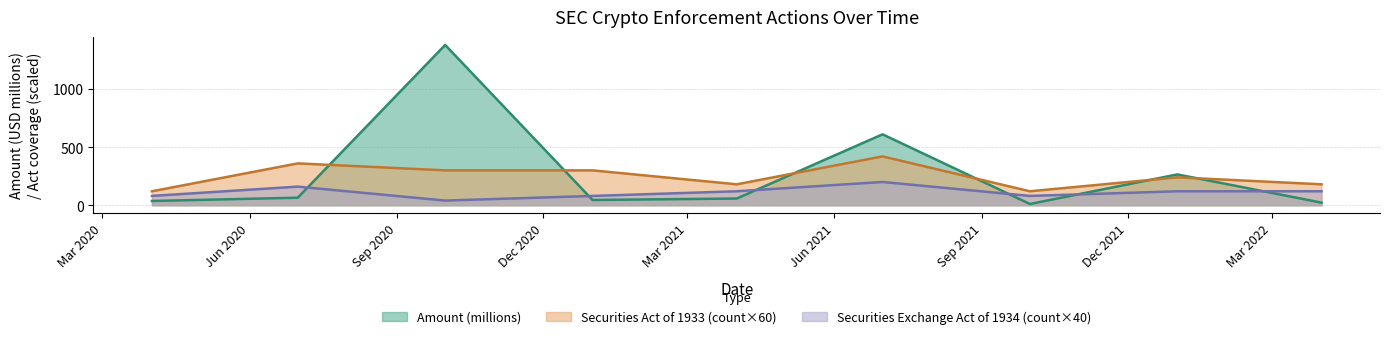

Is the value of Securities Act of 1933 at 1 greater than the value of Securities Exchange Act of 1934 at 27?

Yes